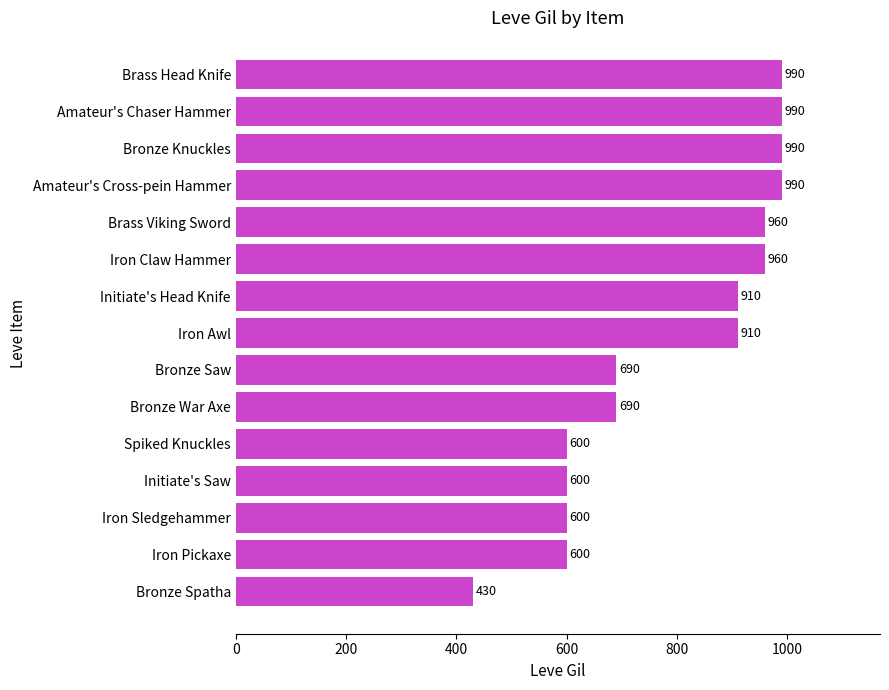

Does the chart contain any negative values?

No